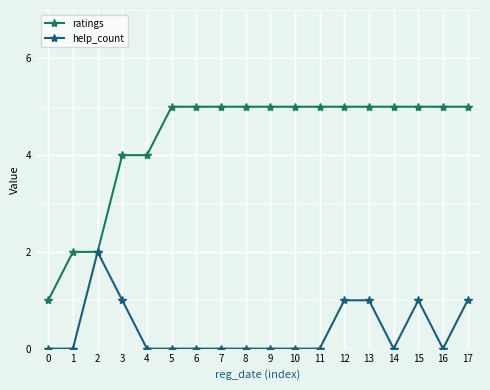

What are all the series names shown in the legend?

ratings, help_count